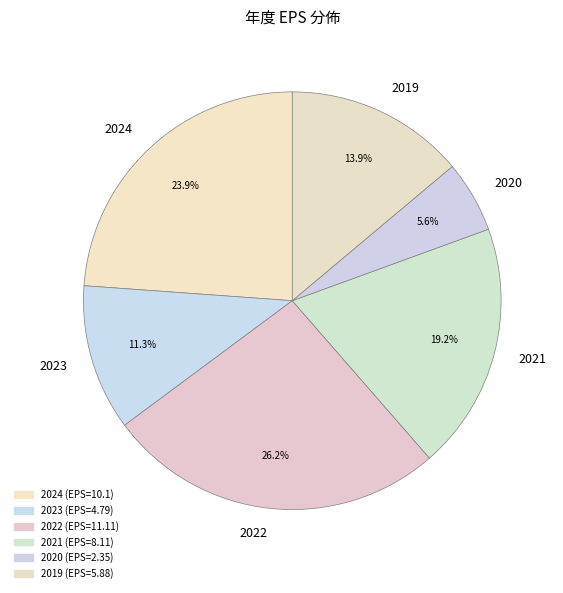

Does any single category account for the majority?

No